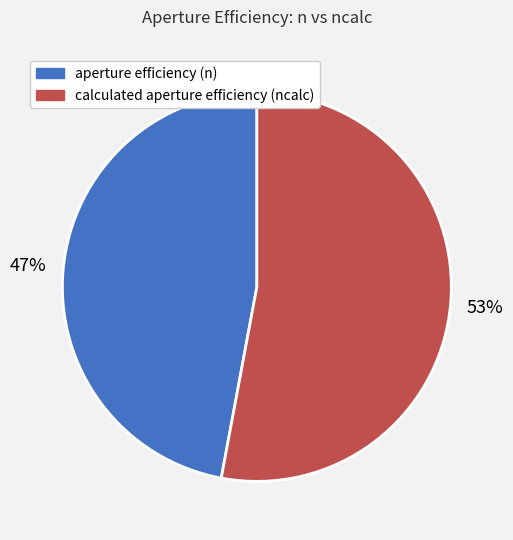

Is there a majority slice in this chart?

Yes